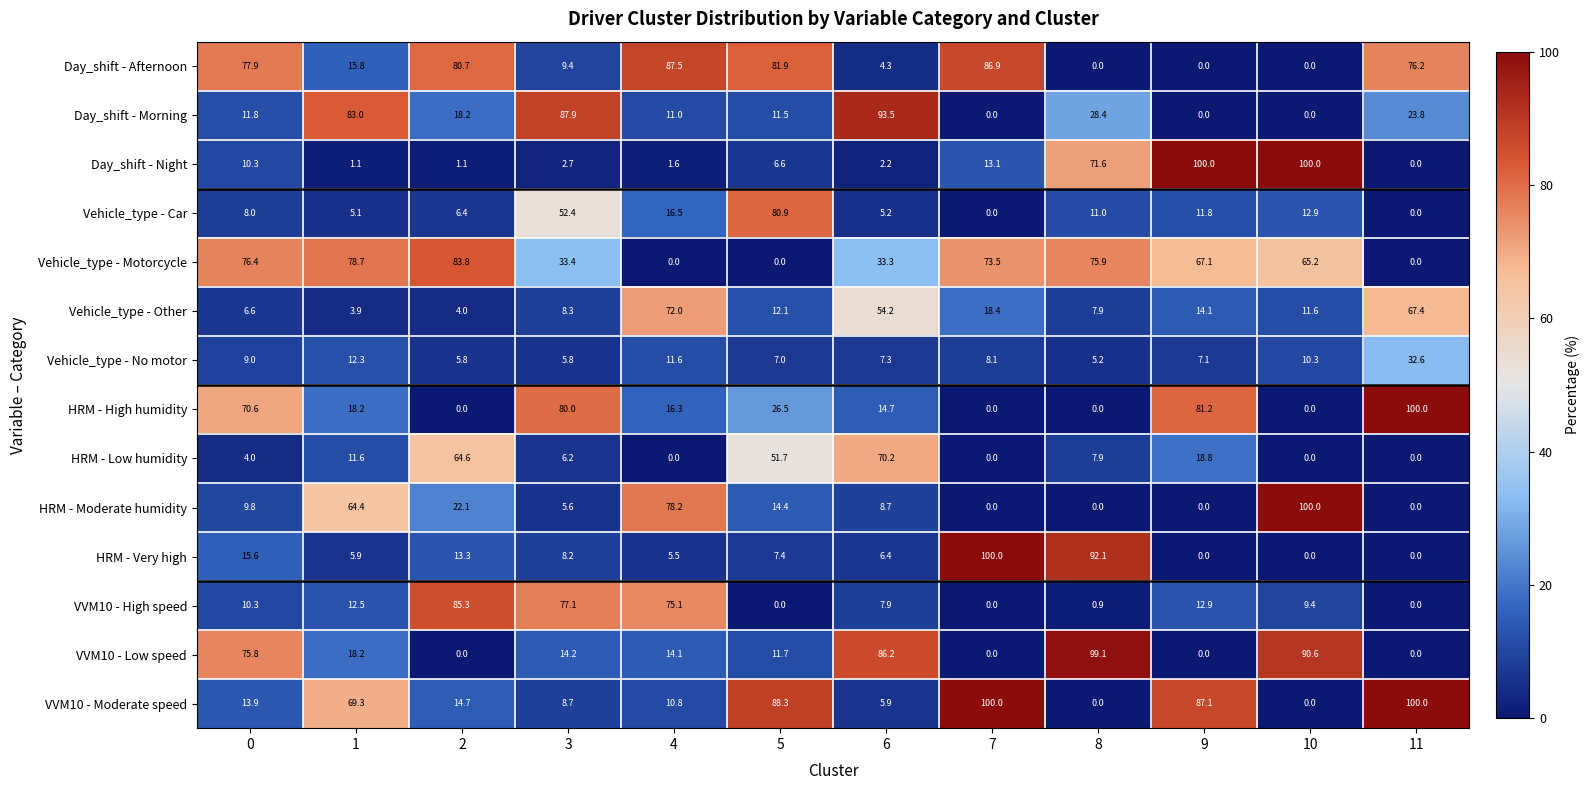

At how many categories does at least one series exceed 73?

12